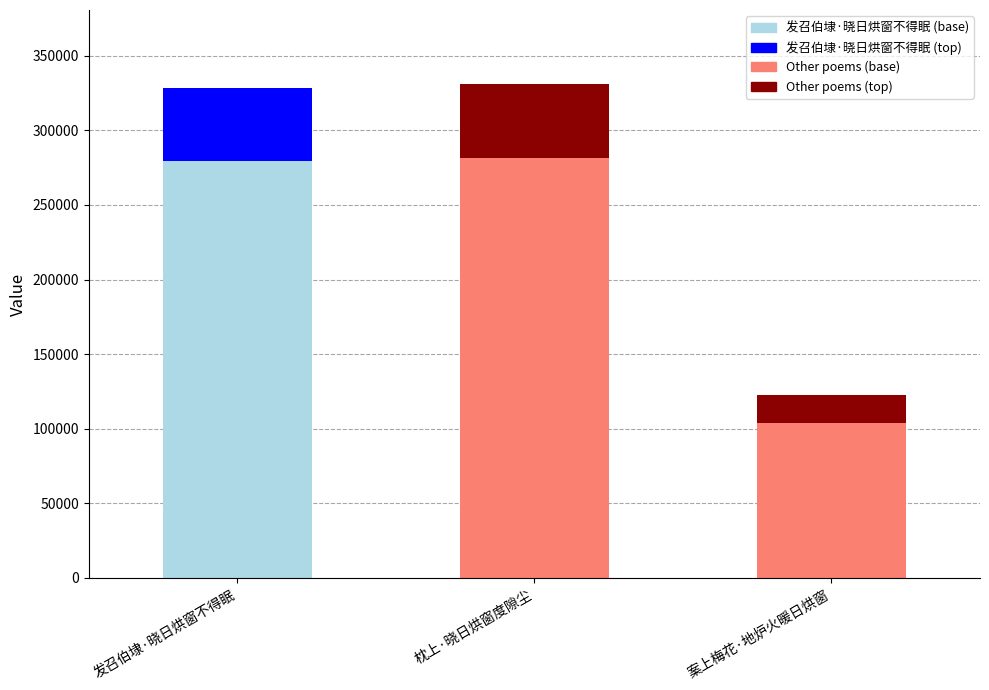

What is the minimum value shown in the chart?

122358